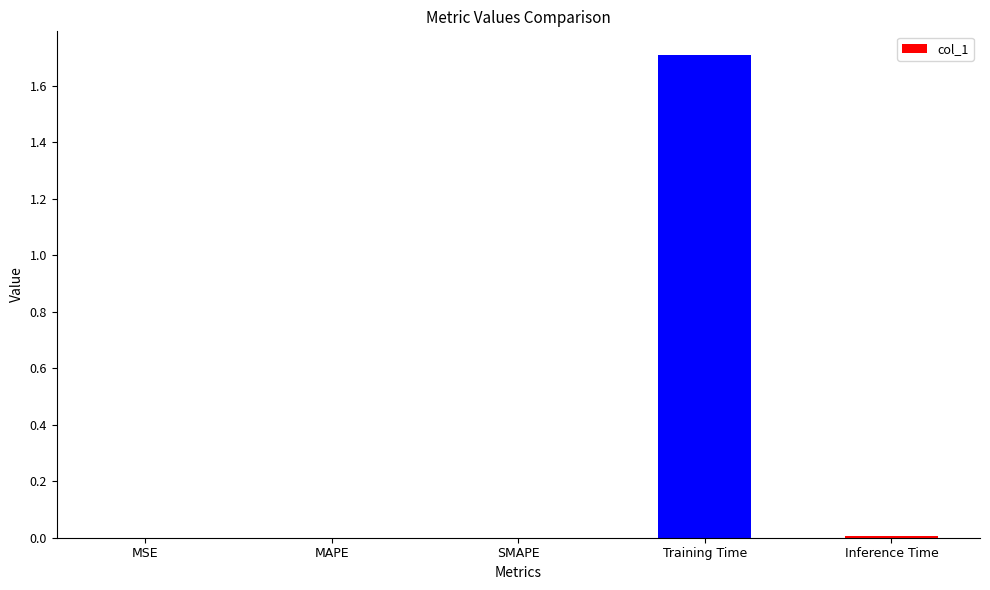

What is the change in value from MSE to Training Time?

+1.7